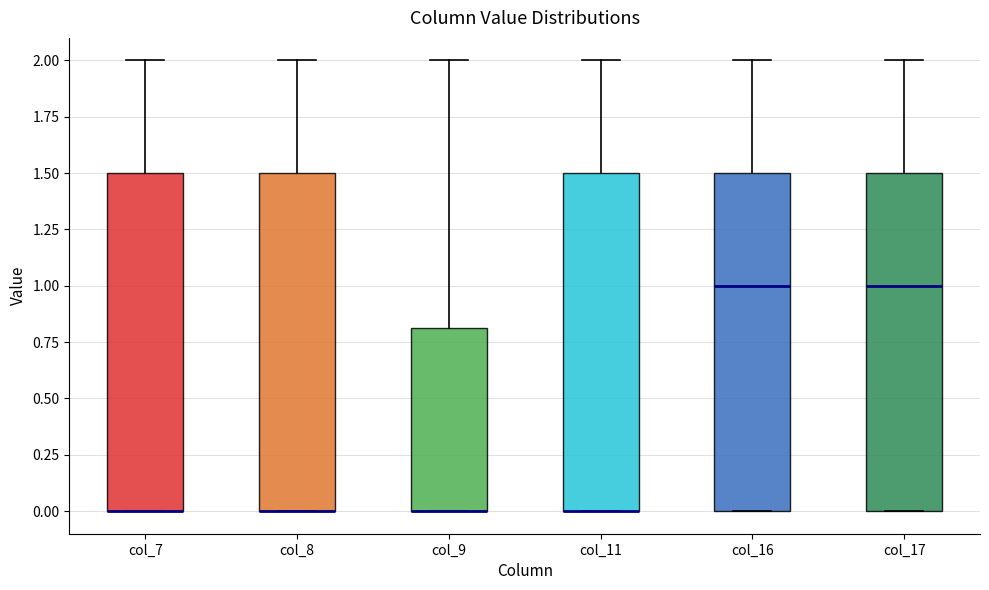

Reading left to right, read every box against the y-axis: the position of its median line, the range the box covers, and the ends of its whiskers. The values are not printed on the chart, so give them approximately, as read against the axis.

col_7: median 0.0 (drawn on the box's lower edge), box 0.0 to 1.5, whiskers 0.0 to 2.0
col_8: median 0.0 (drawn on the box's lower edge), box 0.0 to 1.5, whiskers 0.0 to 2.0
col_9: median 0.0 (drawn on the box's lower edge), box 0.0 to 0.8, whiskers 0.0 to 2.0
col_11: median 0.0 (drawn on the box's lower edge), box 0.0 to 1.5, whiskers 0.0 to 2.0
col_16: median 1.0, box 0.0 to 1.5, whiskers 0.0 to 2.0
col_17: median 1.0, box 0.0 to 1.5, whiskers 0.0 to 2.0